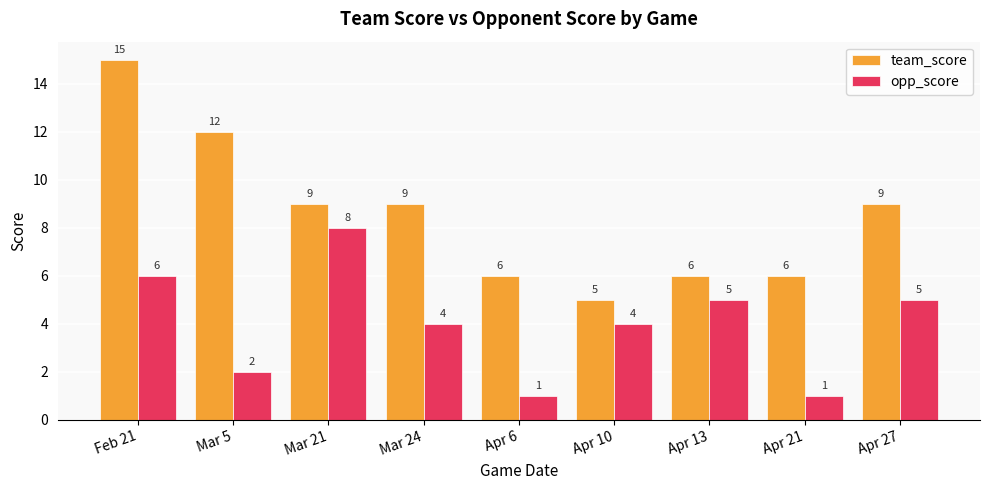

Rank the series by their average value, from lowest to highest.

opp_score, team_score